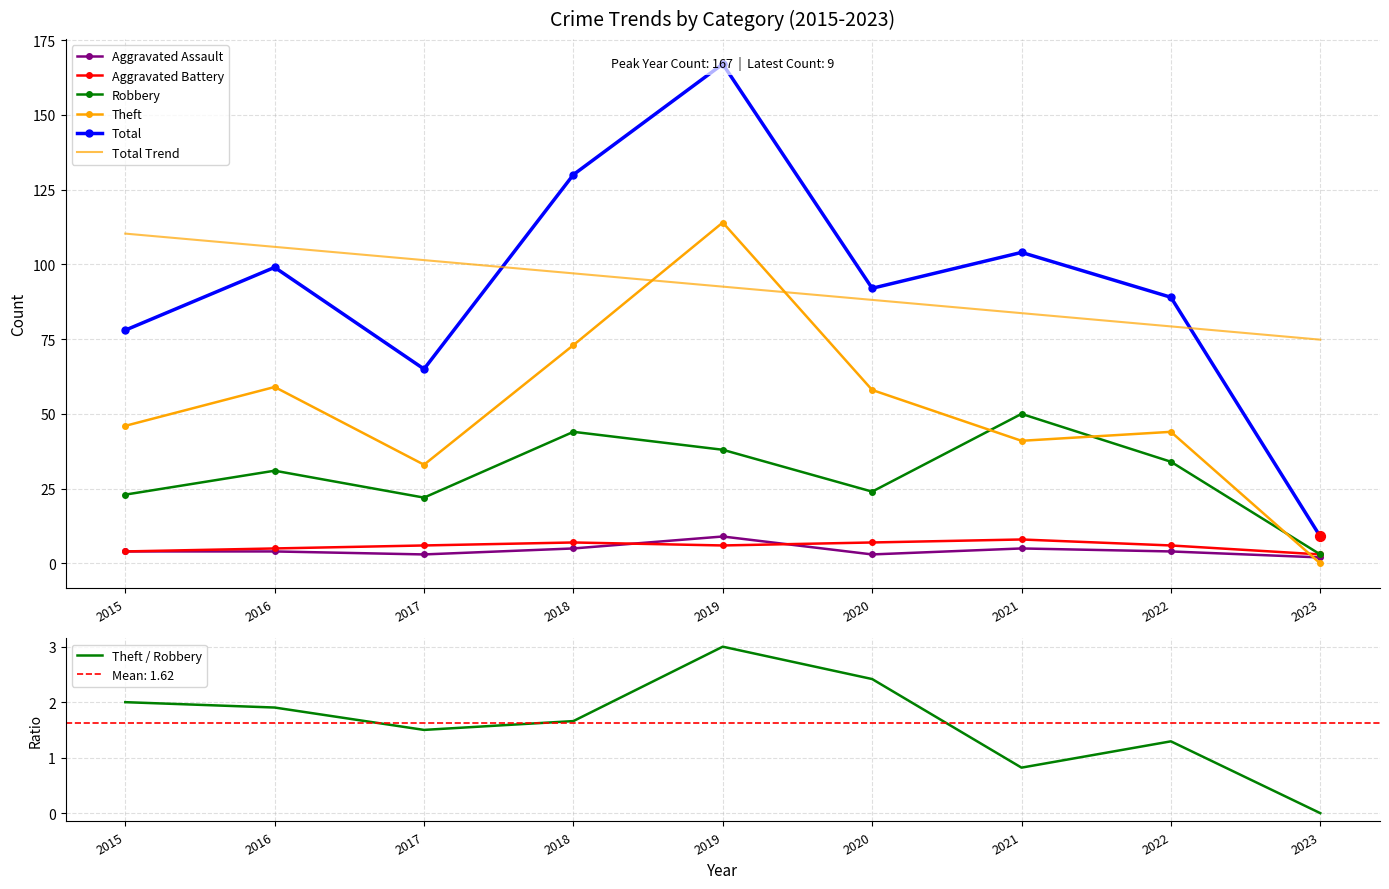

Which series contains the highest Y value?

Total